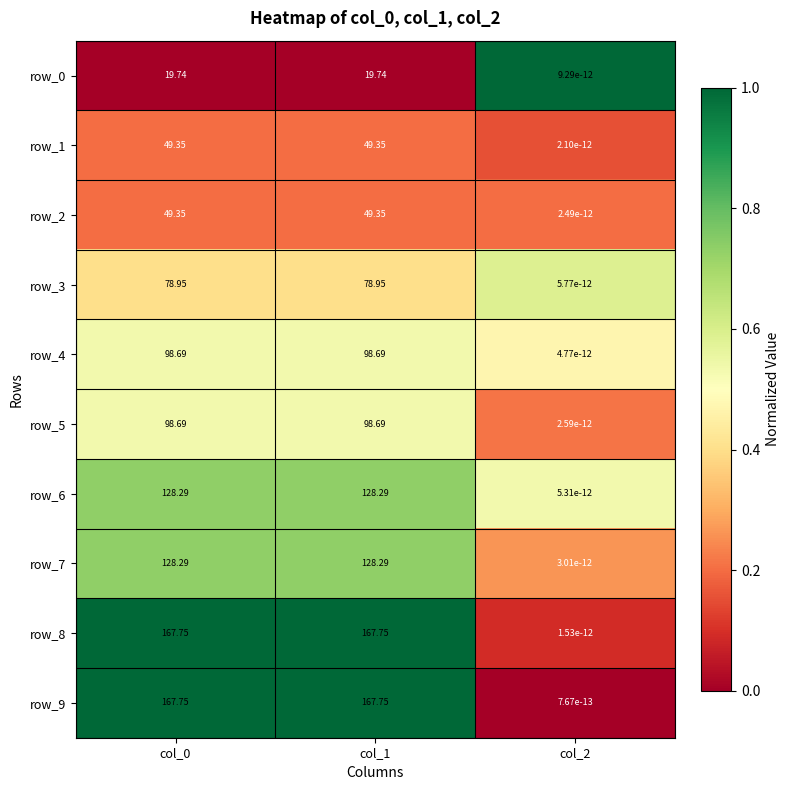

Reading left to right, what are all the values shown in this chart?

row_0: col_0=0.0	col_1=0.0	col_2=1.0
row_1: col_0=0.2	col_1=0.2	col_2=0.2
row_2: col_0=0.2	col_1=0.2	col_2=0.2
row_3: col_0=0.4	col_1=0.4	col_2=0.6
row_4: col_0=0.5	col_1=0.5	col_2=0.5
row_5: col_0=0.5	col_1=0.5	col_2=0.2
row_6: col_0=0.7	col_1=0.7	col_2=0.5
row_7: col_0=0.7	col_1=0.7	col_2=0.3
row_8: col_0=1.0	col_1=1.0	col_2=0.1
row_9: col_0=1.0	col_1=1.0	col_2=0.0